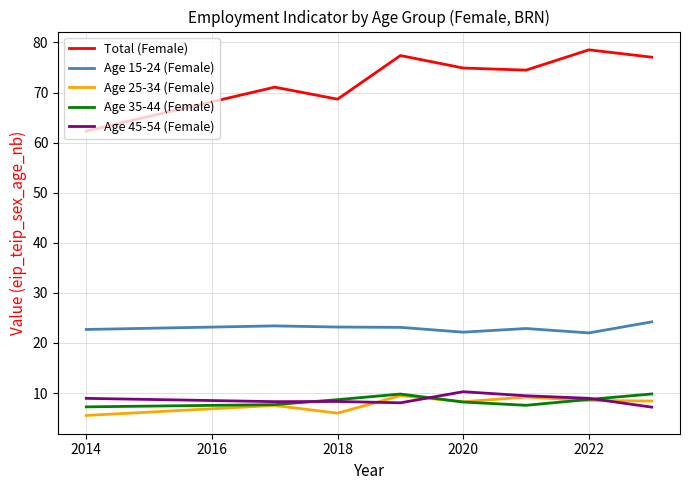

Does the chart have visible grid lines?

Yes